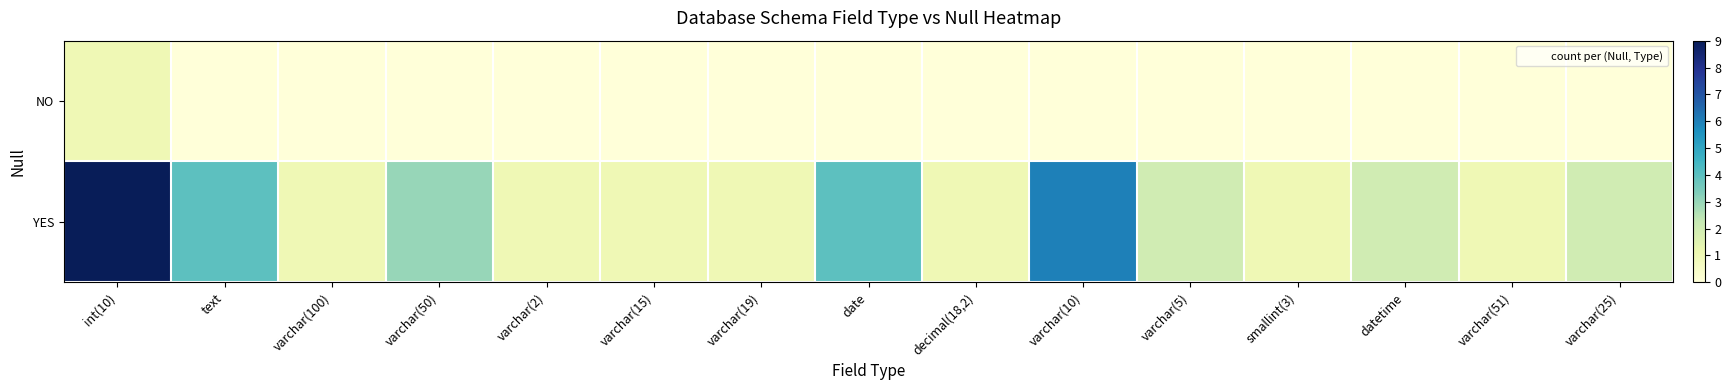

Between int(10) and varchar(25), which series saw the biggest shift?

YES